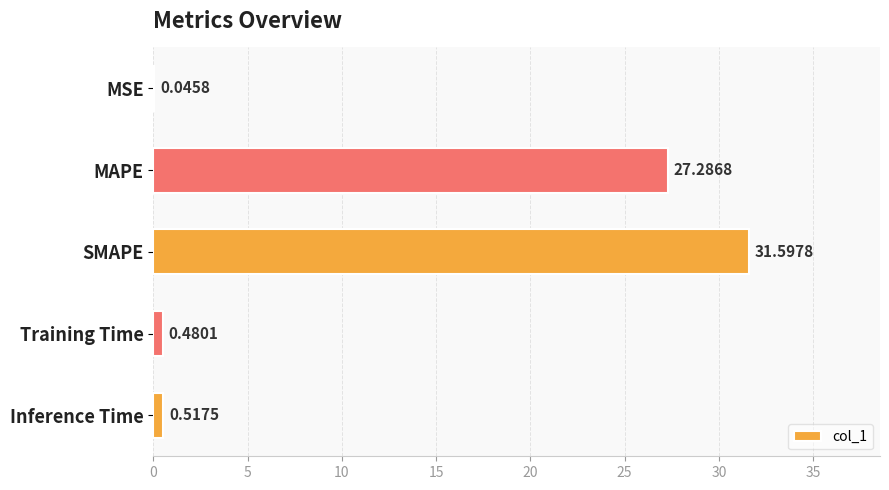

Are the bars horizontal?

Yes